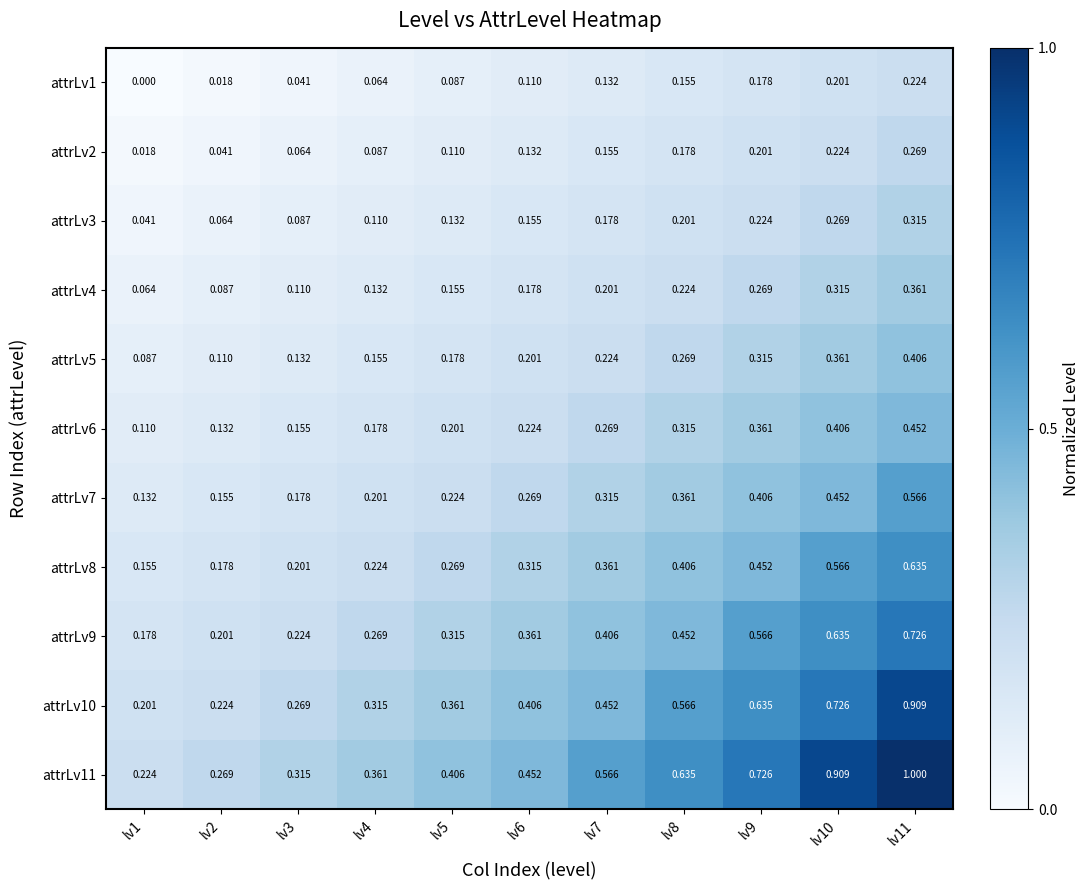

Count the number of data series in this chart.

11